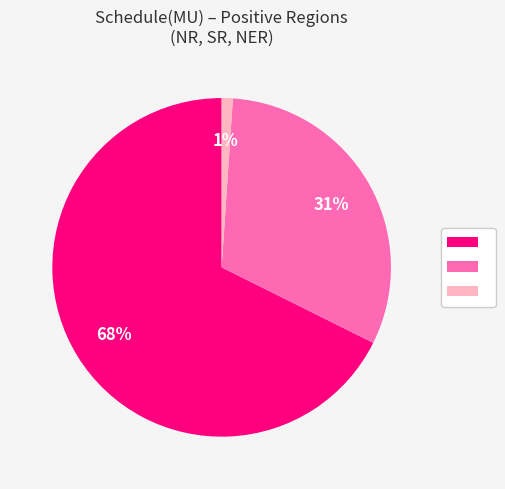

Does any single category account for the majority?

Yes